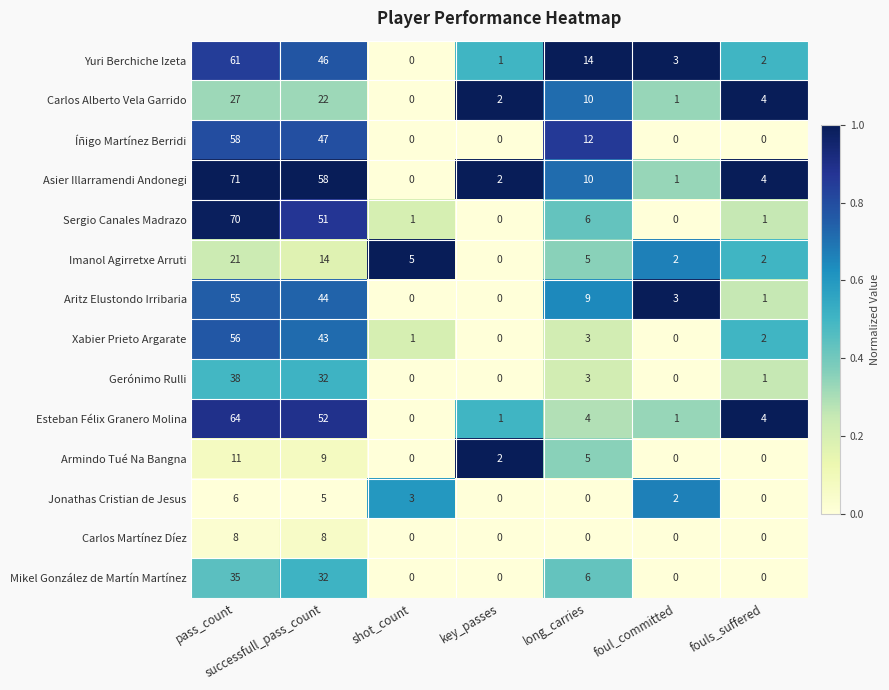

Between successfull_pass_count and key_passes, which series saw the biggest shift?

Asier Illarramendi Andonegi